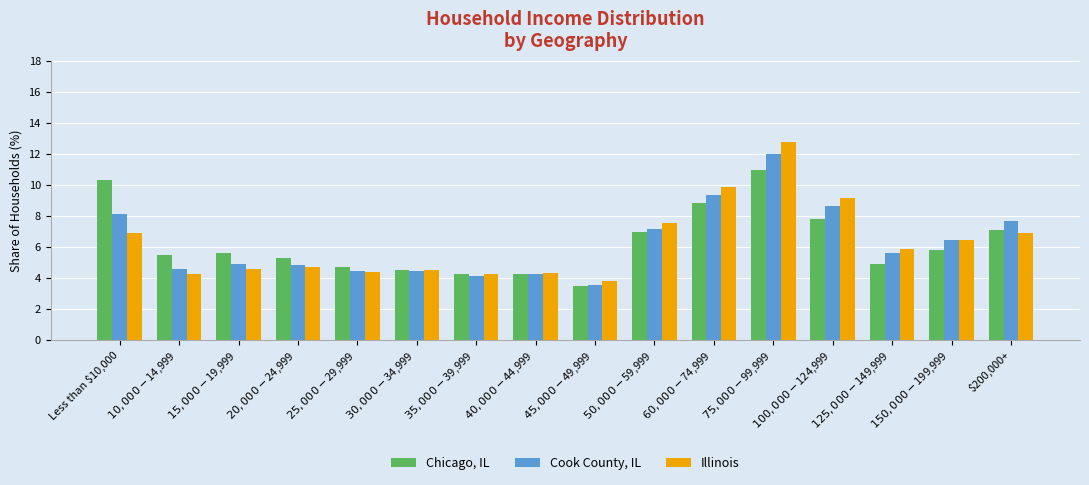

Which series has the largest range (max minus min)?

Illinois